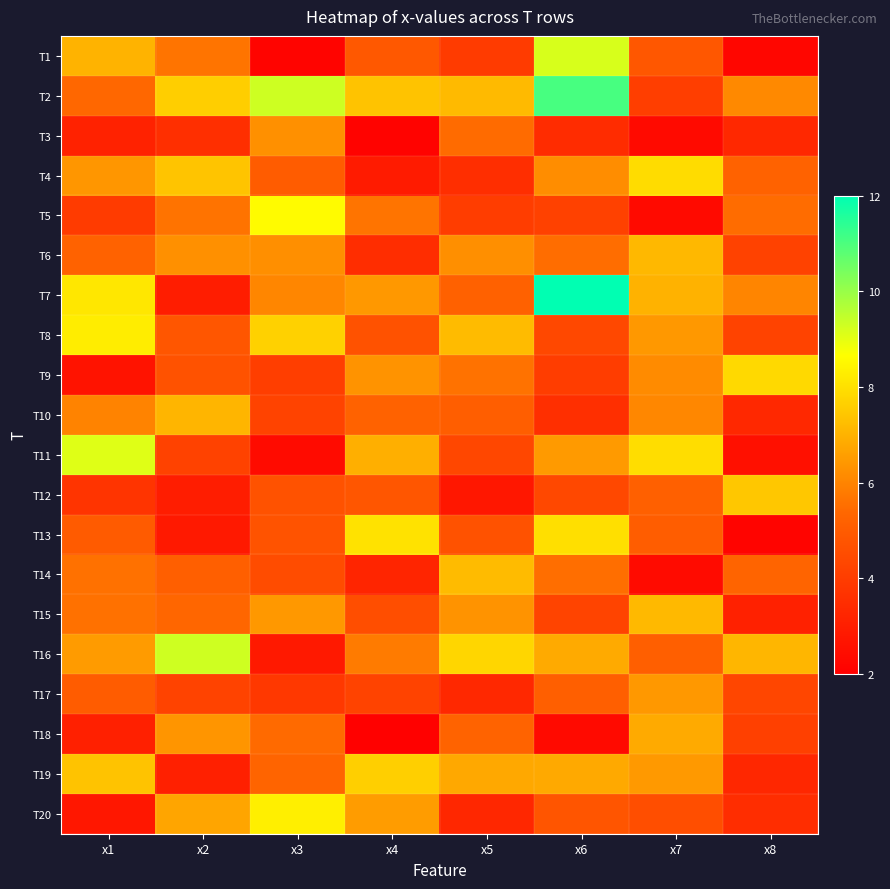

At x1, list the series in order from smallest to largest.

T9, T20, T18, T3, T12, T5, T13, T17, T6, T2, T15, T14, T10, T4, T16, T1, T19, T7, T8, T11